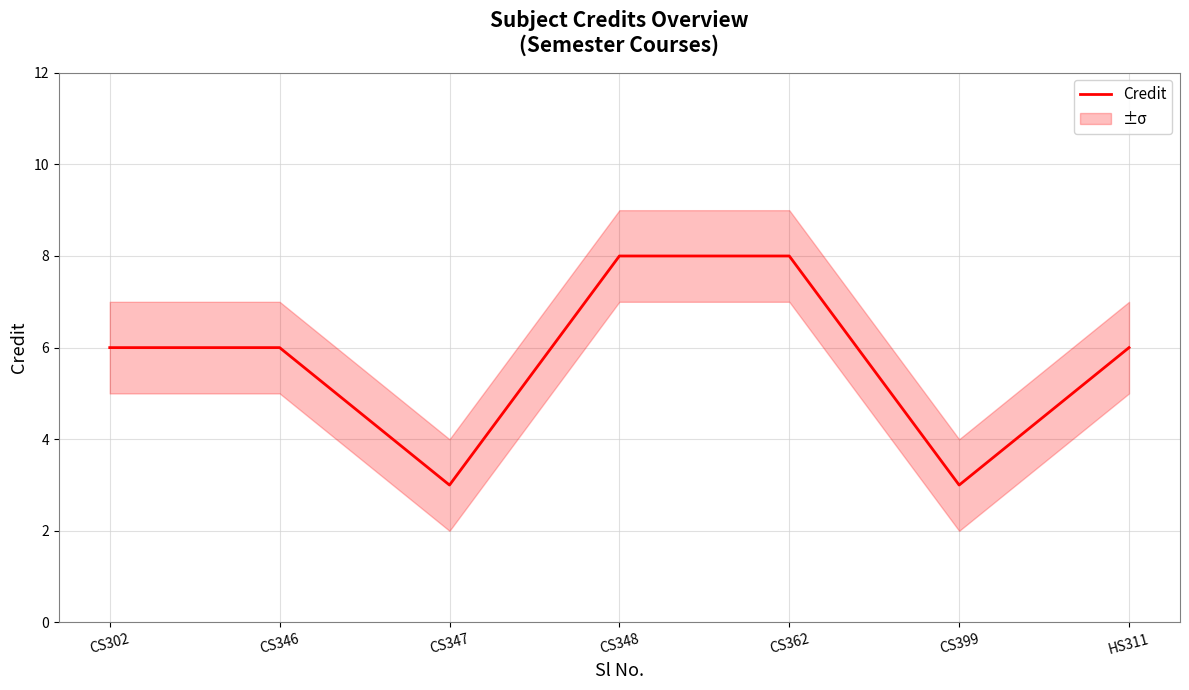

What is the sum of all values?

40